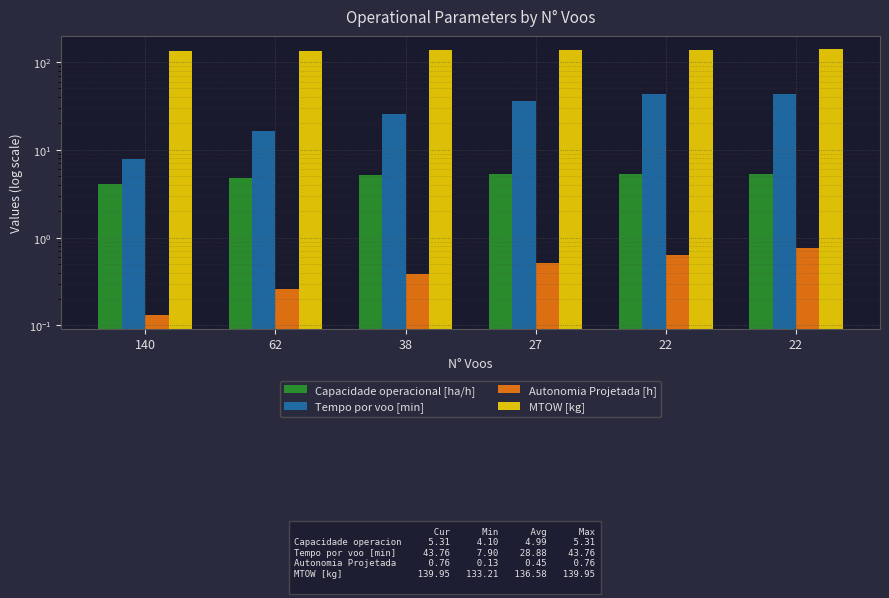

Reading right to left, what are all the values shown in this chart?

Capacidade operacional [ha/h]: 22=5.3	22=5.3	27=5.3	38=5.1	62=4.8	140=4.1
Tempo por voo [min]: 22=43.8	22=43.8	27=35.8	38=25.8	62=16.3	140=7.9
Autonomia Projetada [h]: 22=0.8	22=0.6	27=0.5	38=0.4	62=0.3	140=0.1
MTOW [kg]: 22=139.9	22=138.6	27=137.2	38=135.9	62=134.6	140=133.2